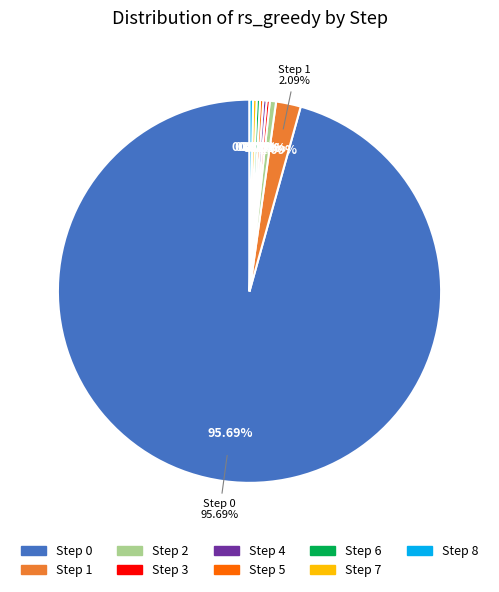

How much of the chart is everything except 4?

99.7%